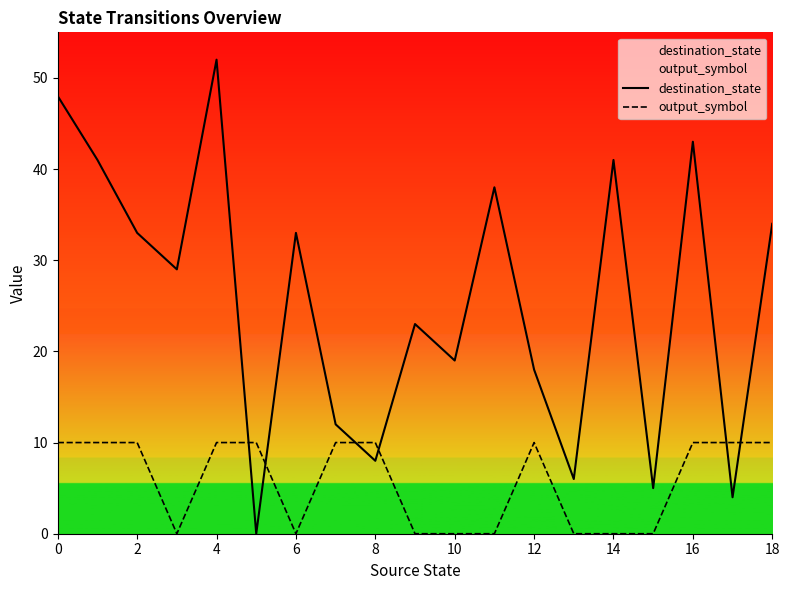

The output_symbol series shows 3 at 8. True or false?

False